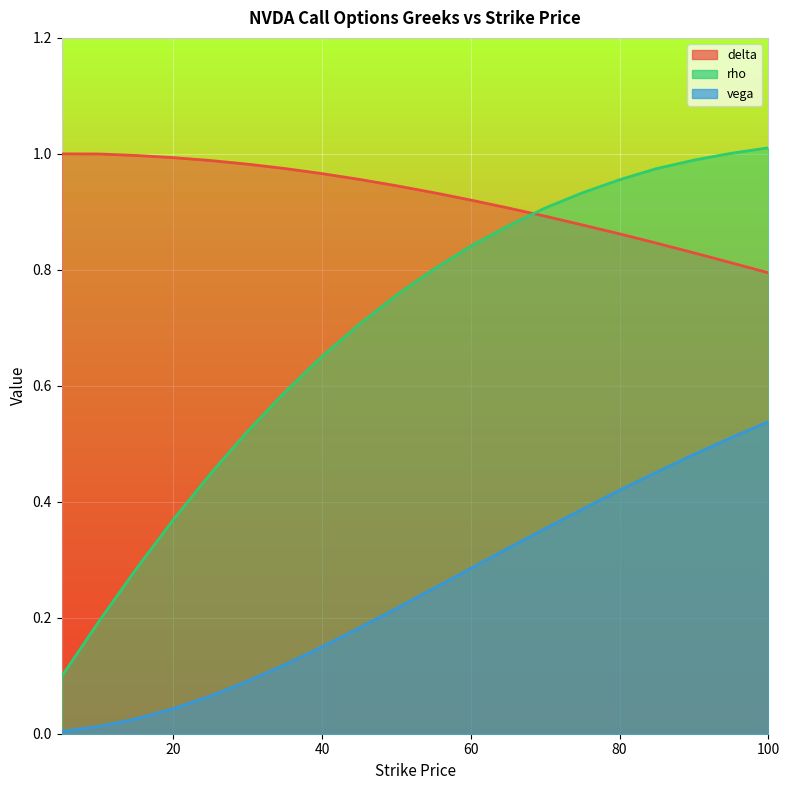

True or false: delta and vega intersect in this chart.

False